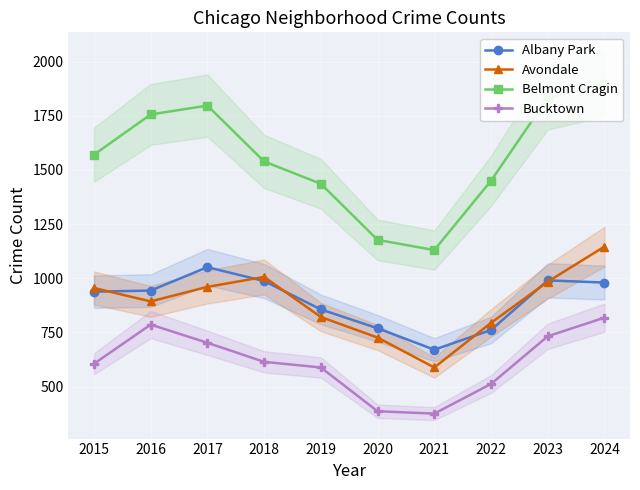

Between 2017 and 2020, which series saw the biggest shift?

Belmont Cragin